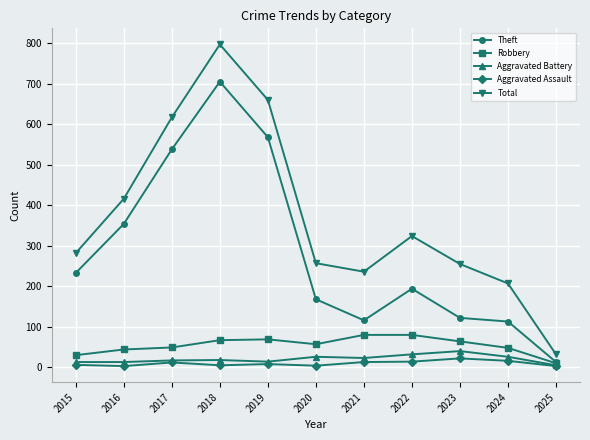

At which category does Theft reach its first local peak?

2018